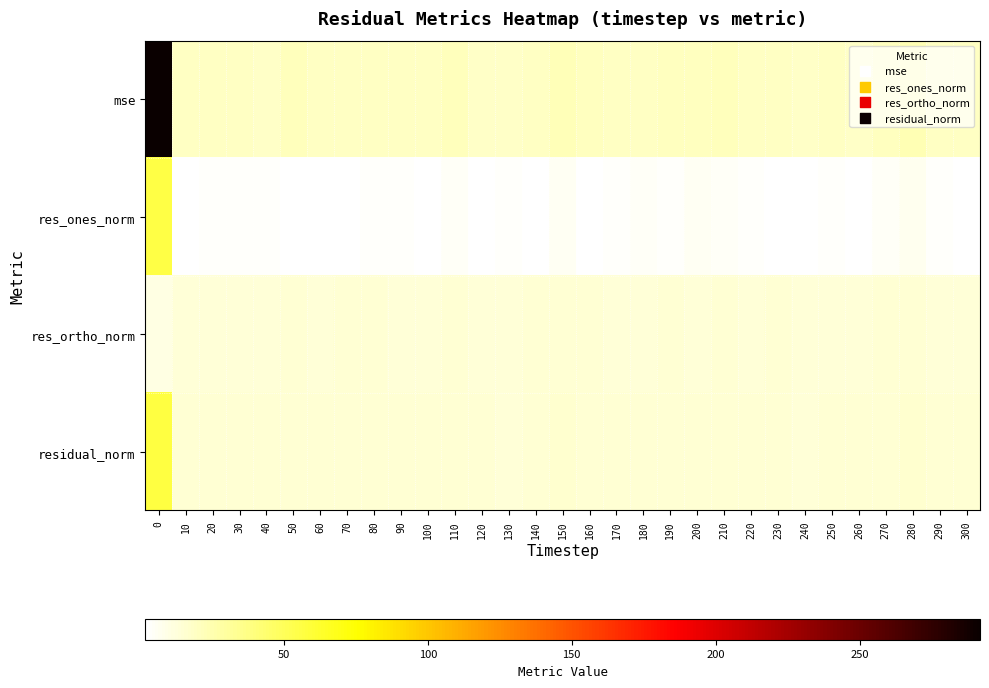

At 130, list the series in order from largest to smallest.

mse, residual_norm, res_ortho_norm, res_ones_norm